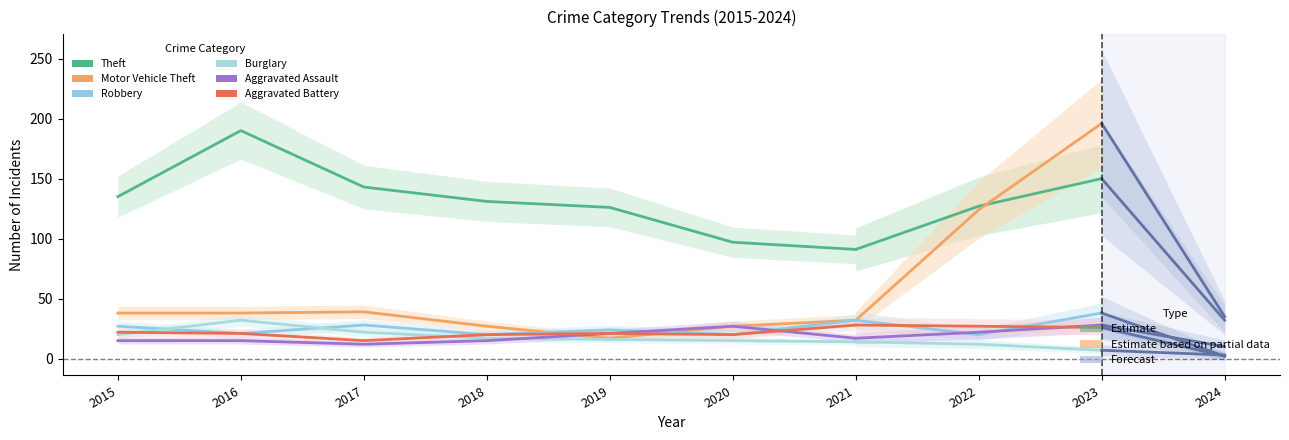

How many intersections are there between Burglary and Robbery?

2